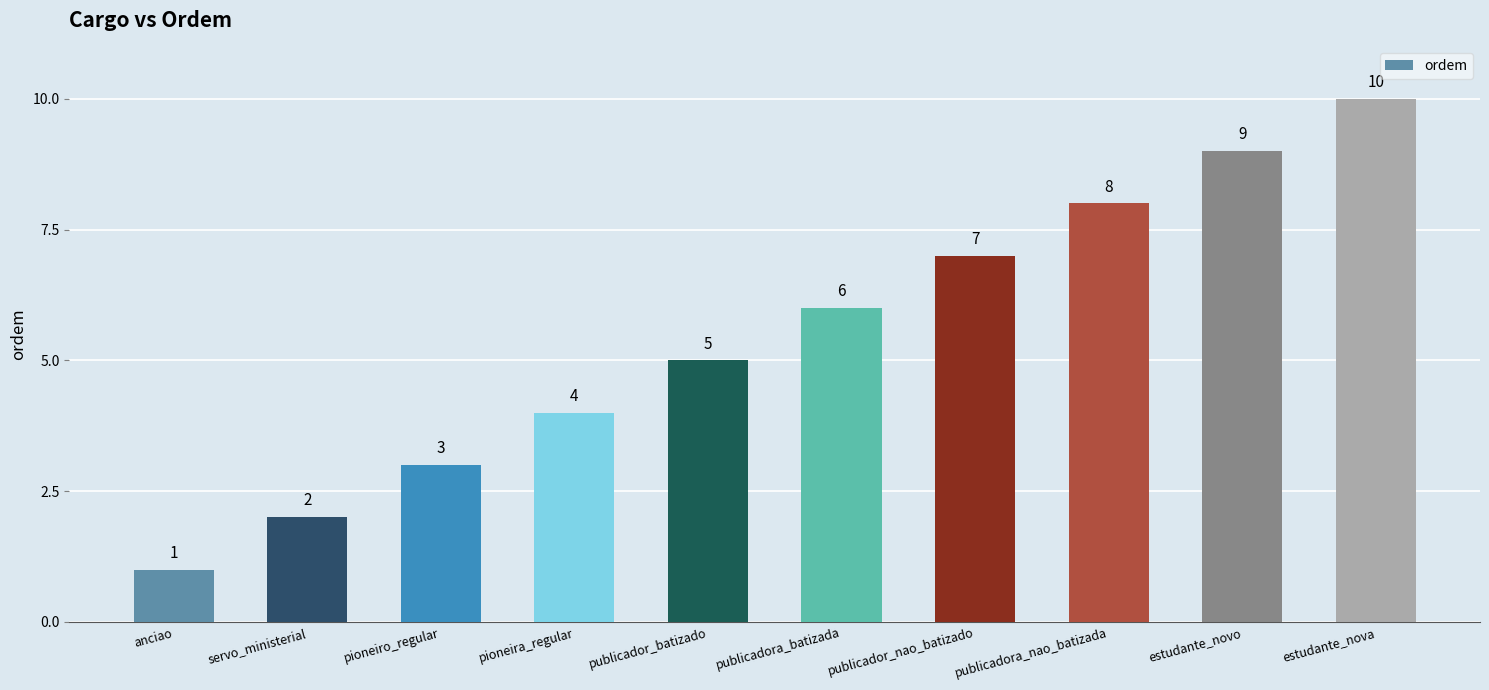

Rank the categories by value from lowest to highest.

anciao, servo_ministerial, pioneiro_regular, pioneira_regular, publicador_batizado, publicadora_batizada, publicador_nao_batizado, publicadora_nao_batizada, estudante_novo, estudante_nova